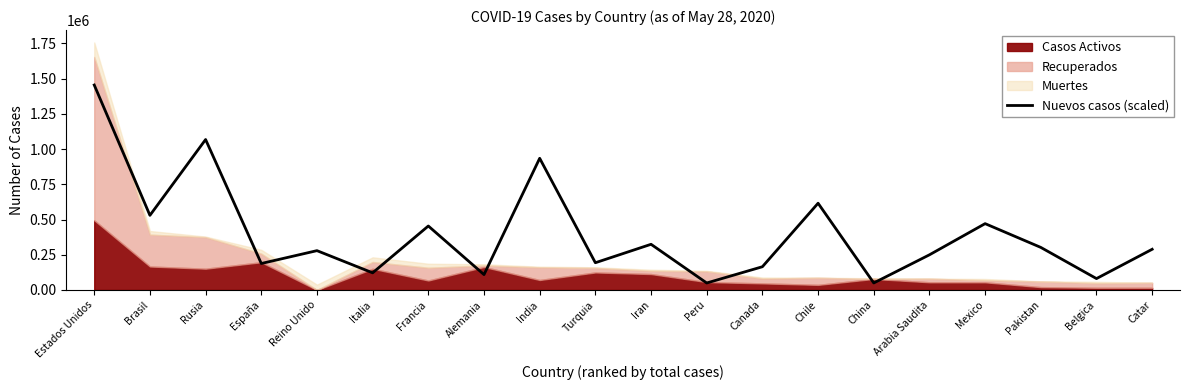

Between China and Peru, which is larger?

China